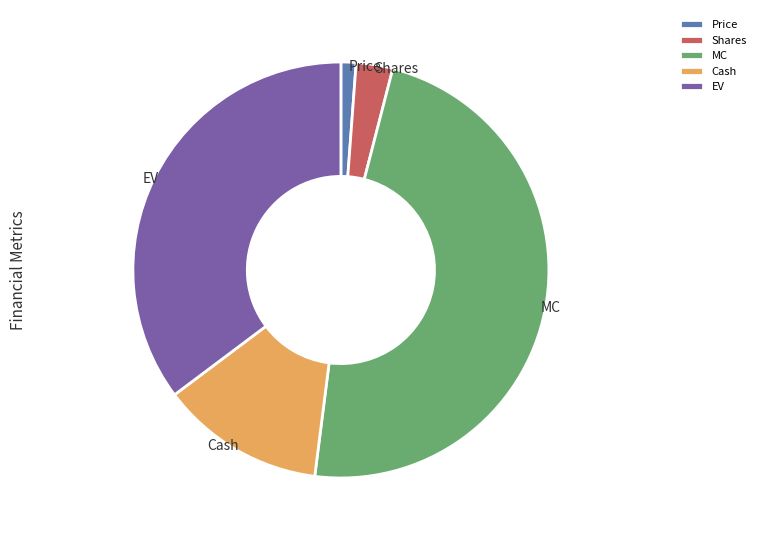

Is it true that Price is 1% of the pie?

True